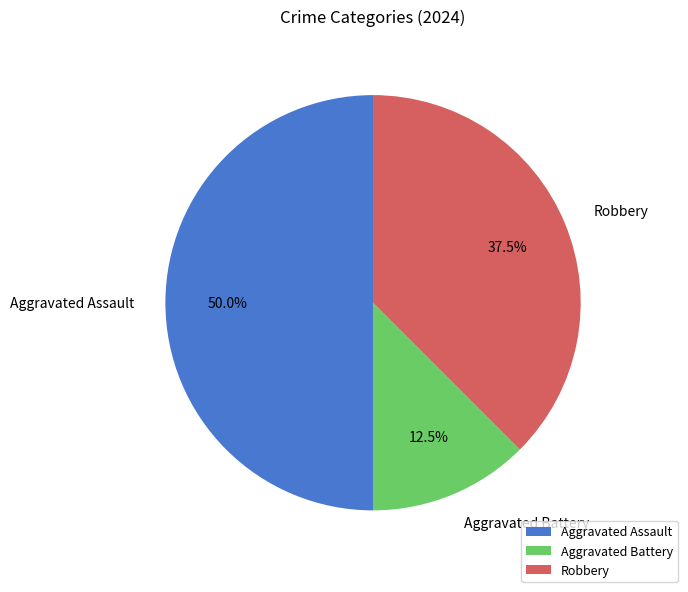

To the nearest percent, what is the average slice percentage?

33%